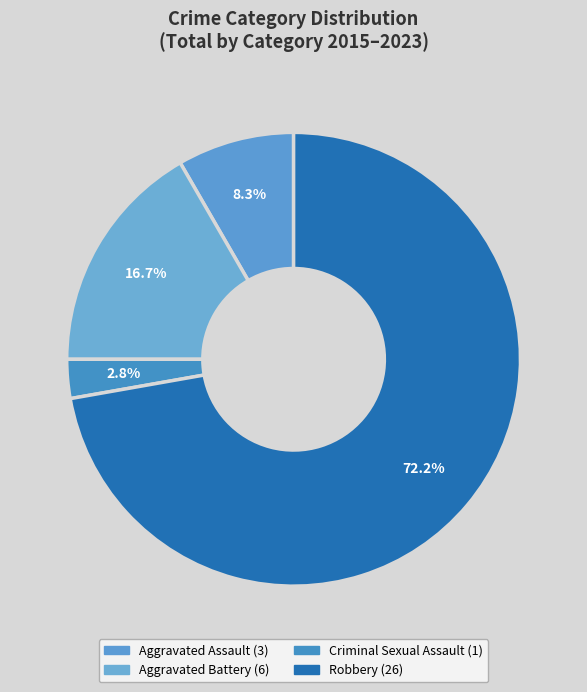

How many slices are in this pie chart?

4